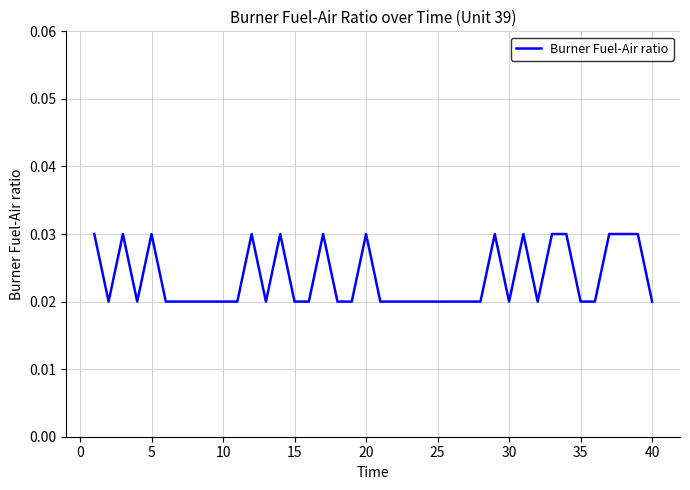

What is the sum of all values?

0.9